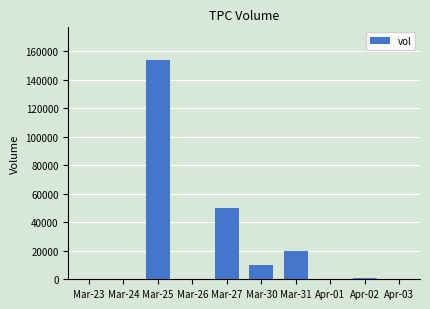

Is it true that the value at Mar-26 is 0?

True